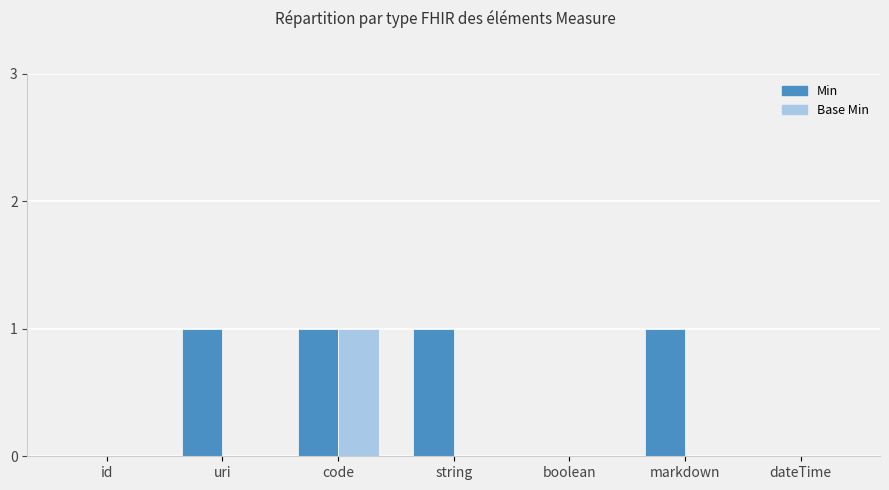

Is it true that Base Min equals 0 at id?

True